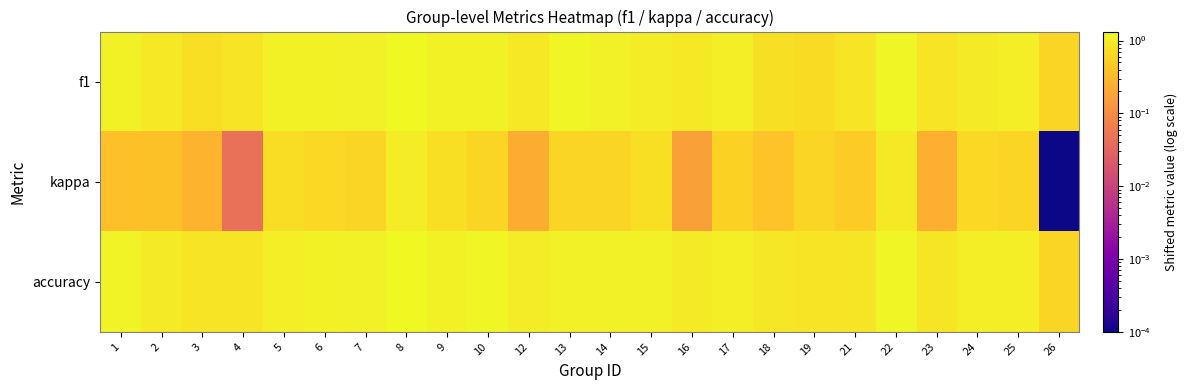

At how many categories does at least one series exceed 1?

15